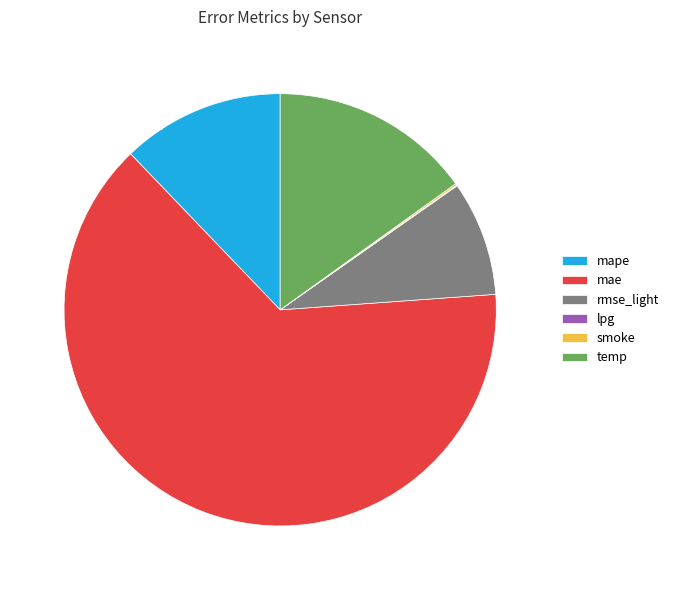

Is it true that rmse_light is 9% of the pie?

True